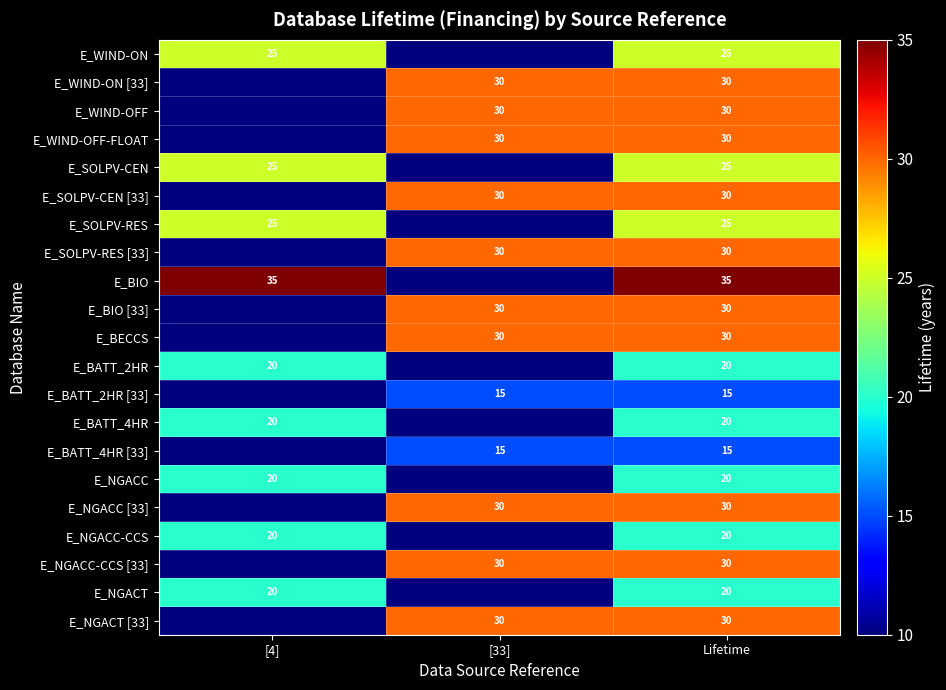

At which category does the chart reach its minimum across all series?

[33]